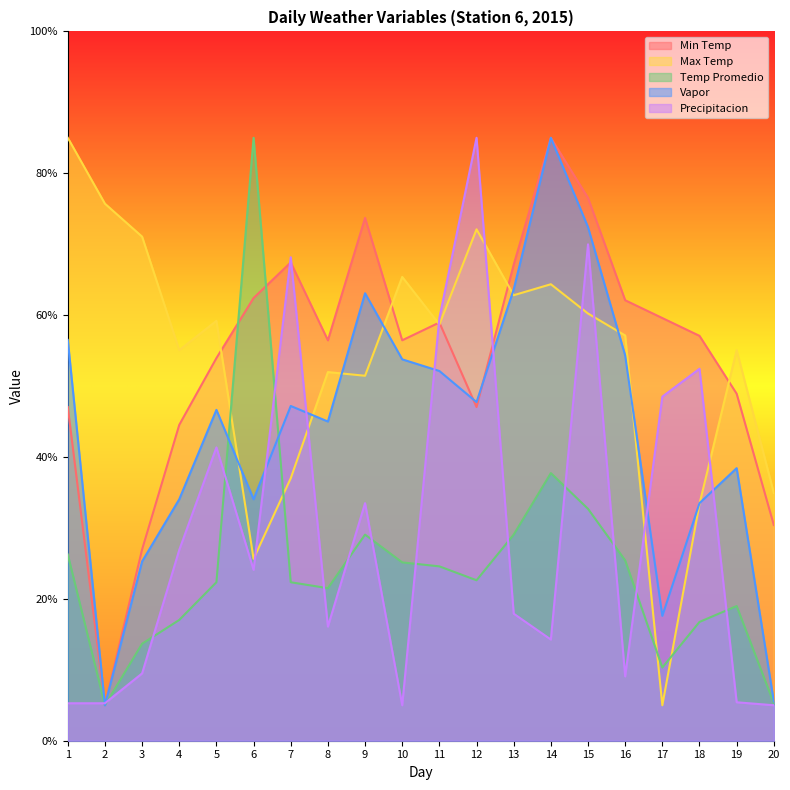

What is the sum of all Temp Promedio values?

490.8